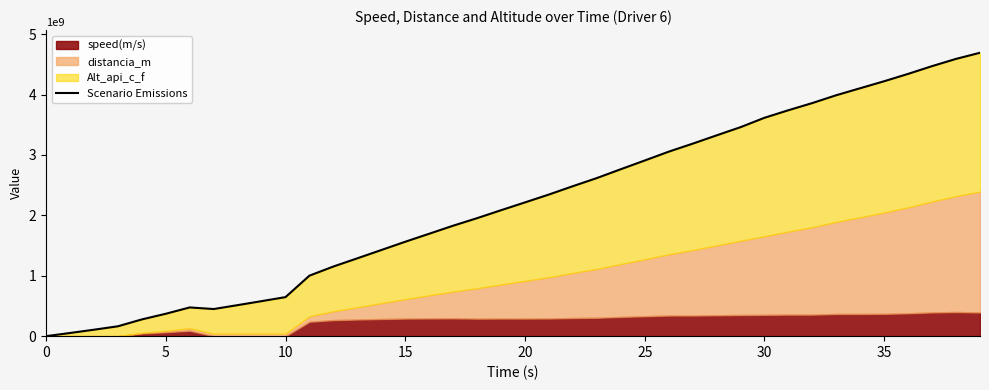

True or false: there are more than 2 points higher than both neighbors.

False